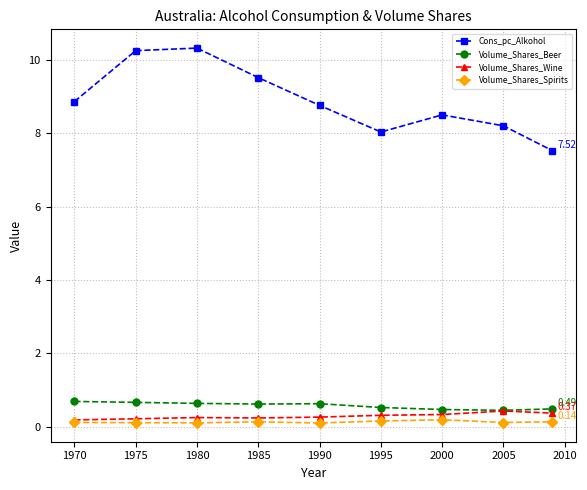

How many data points does each series have?

9